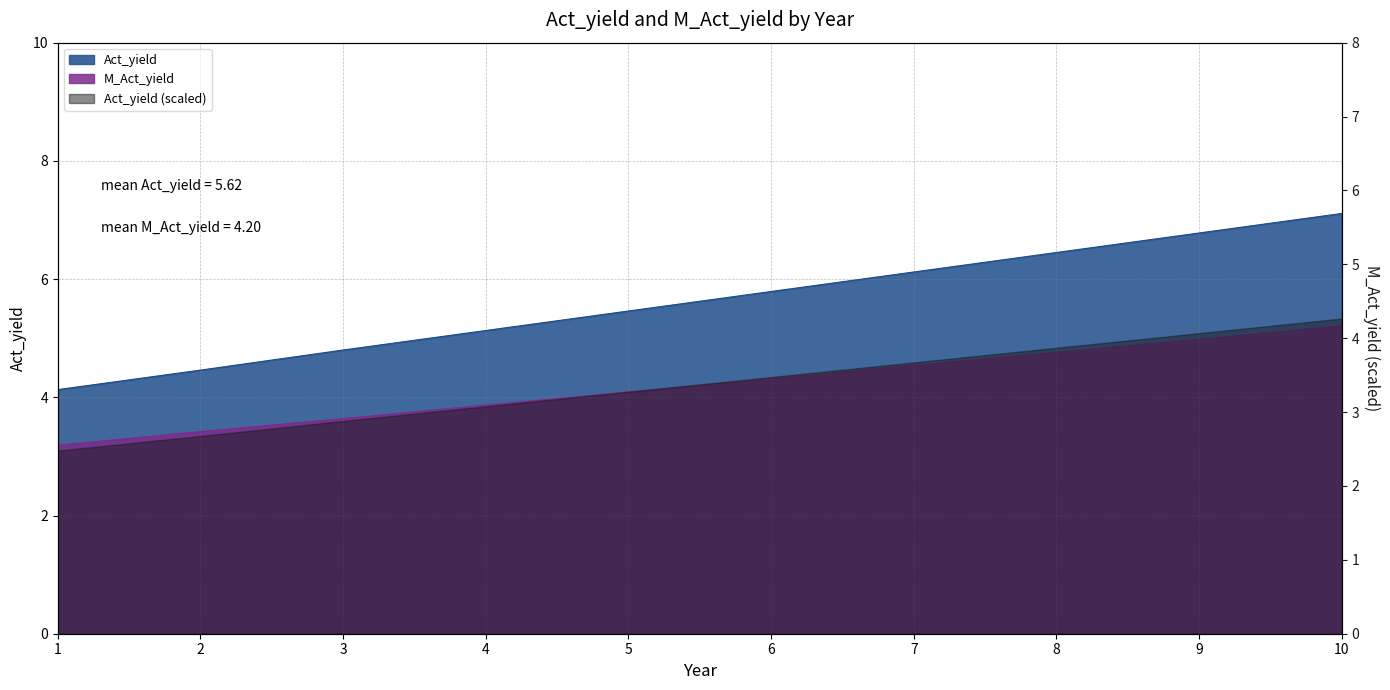

What is the difference between the Act_yield values at 4 and 2?

0.7